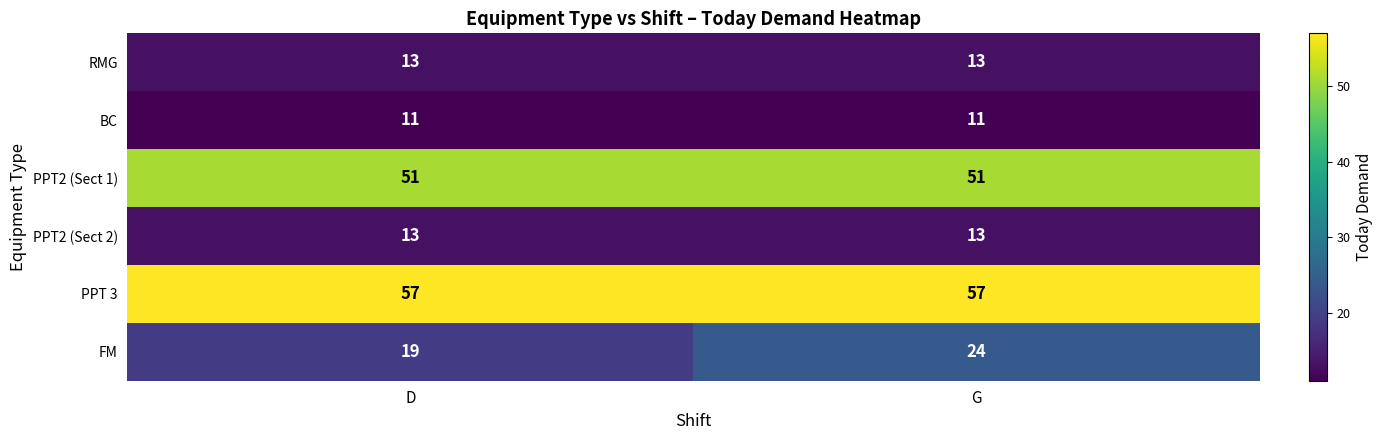

True or false: PPT 3 has a value of 57 at G.

True